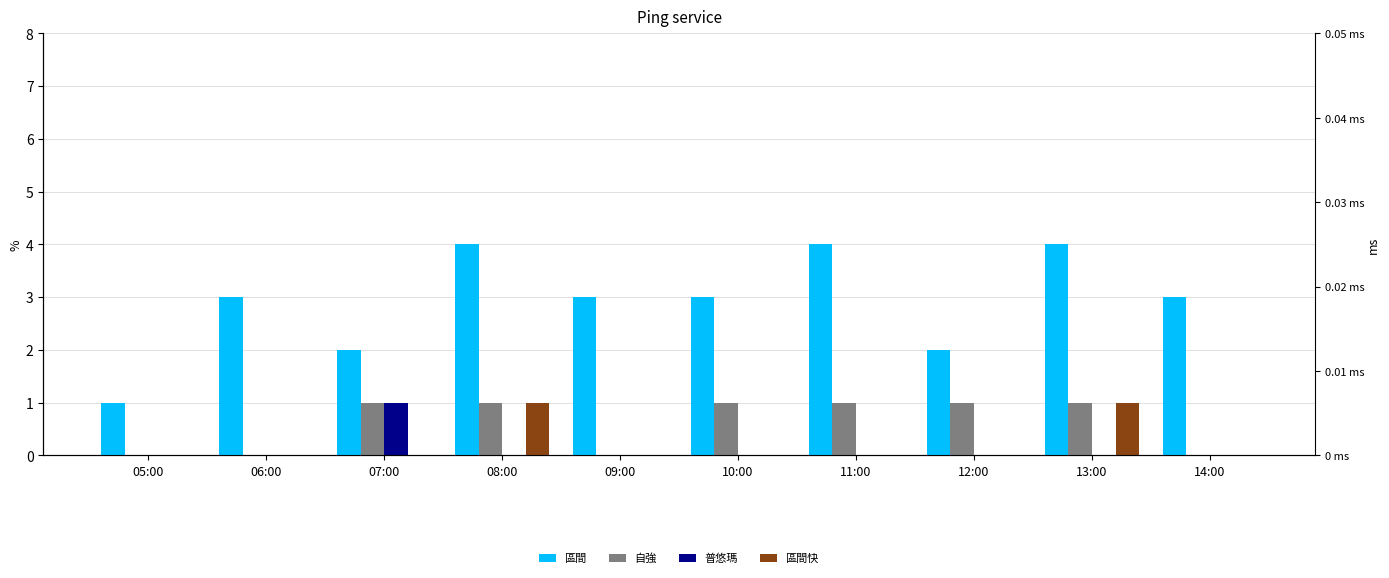

What is the greatest value displayed?

4